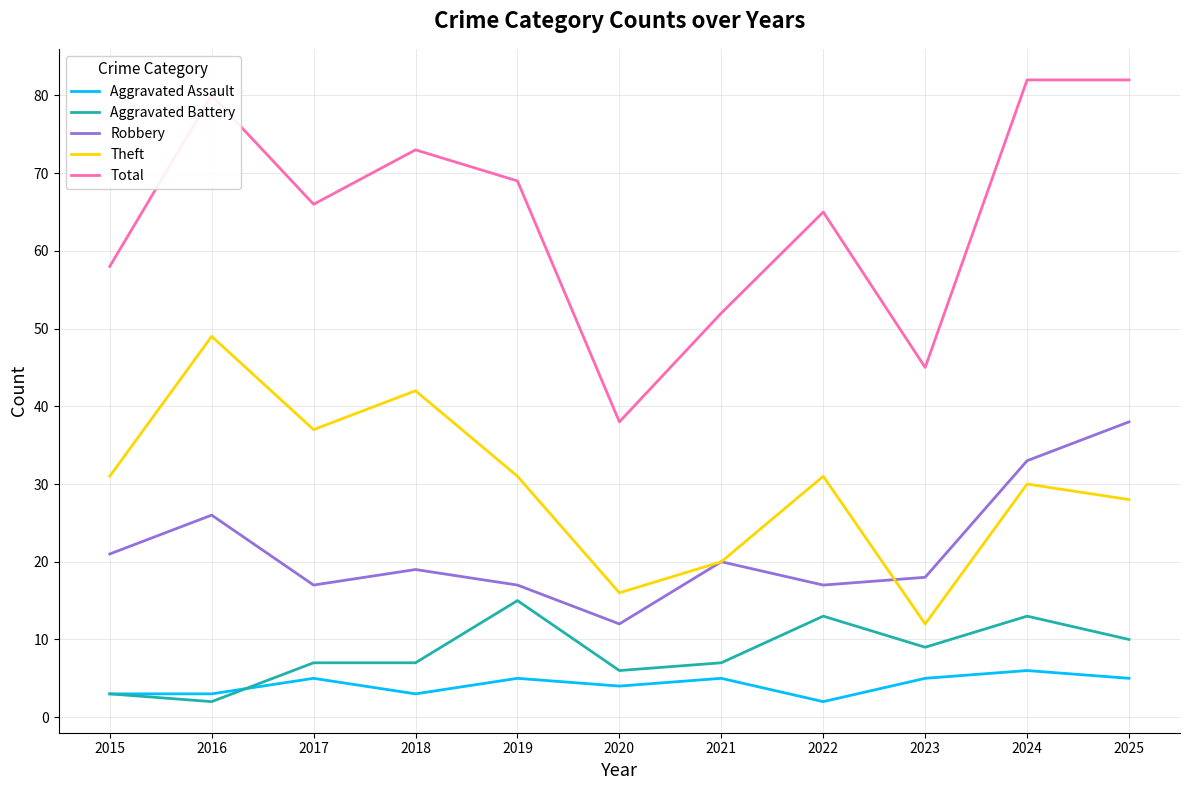

What is the average value of the Robbery series?

22